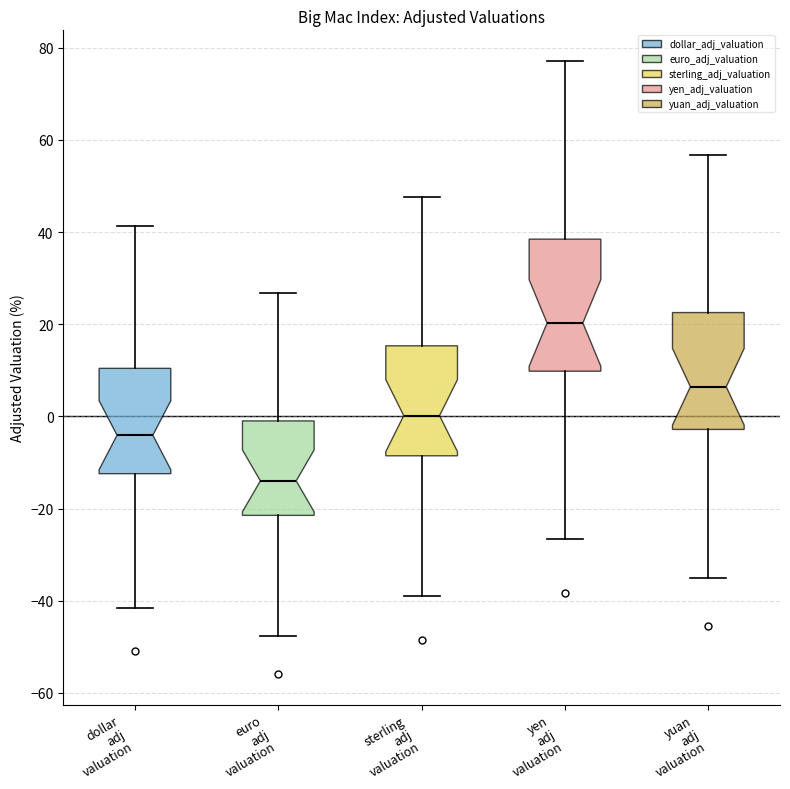

Where is the upper edge of the box for sterling adj valuation on the y-axis? The values are not printed on the chart, so give them approximately, as read against the axis.

16